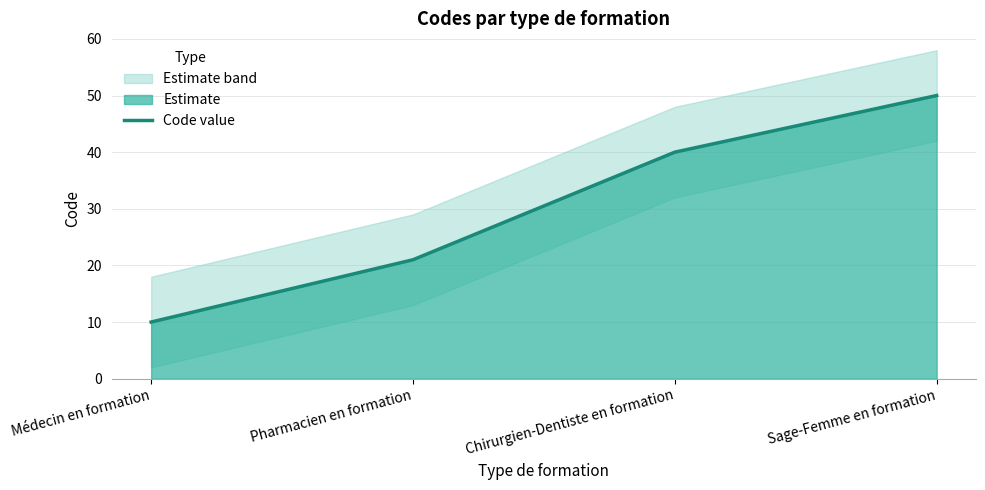

What position from the left is Chirurgien-Dentiste en formation?

3